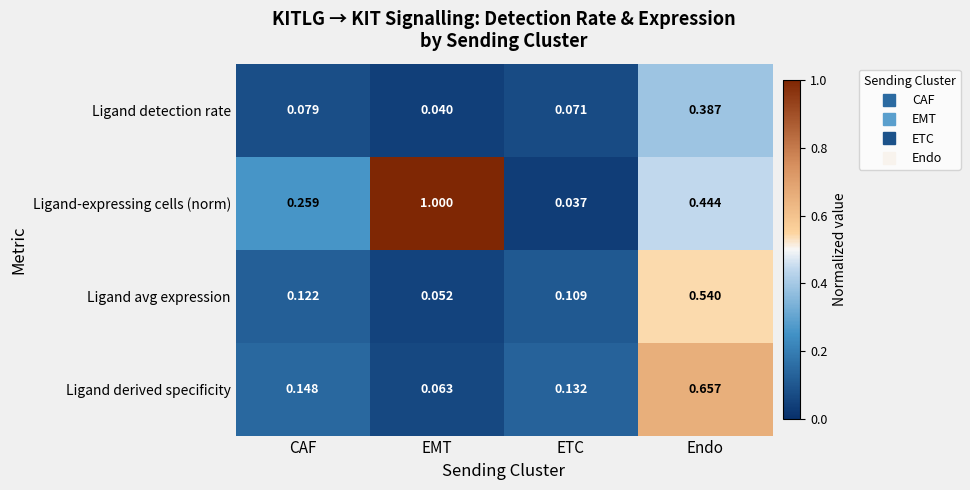

At which label is Ligand derived specificity closest to 0?

EMT